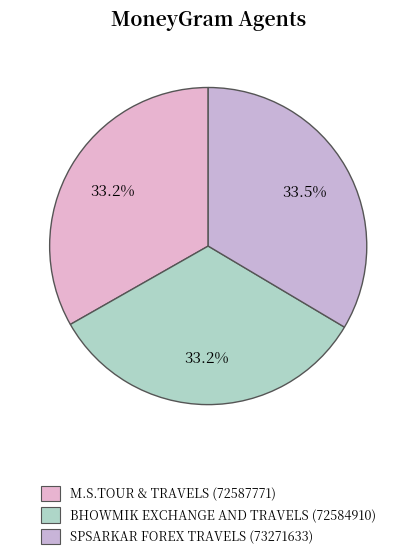

To the nearest percent, what is the combined percentage of BHOWMIK EXCHANGE AND TRAVELS and M.S.TOUR & TRAVELS?

66%